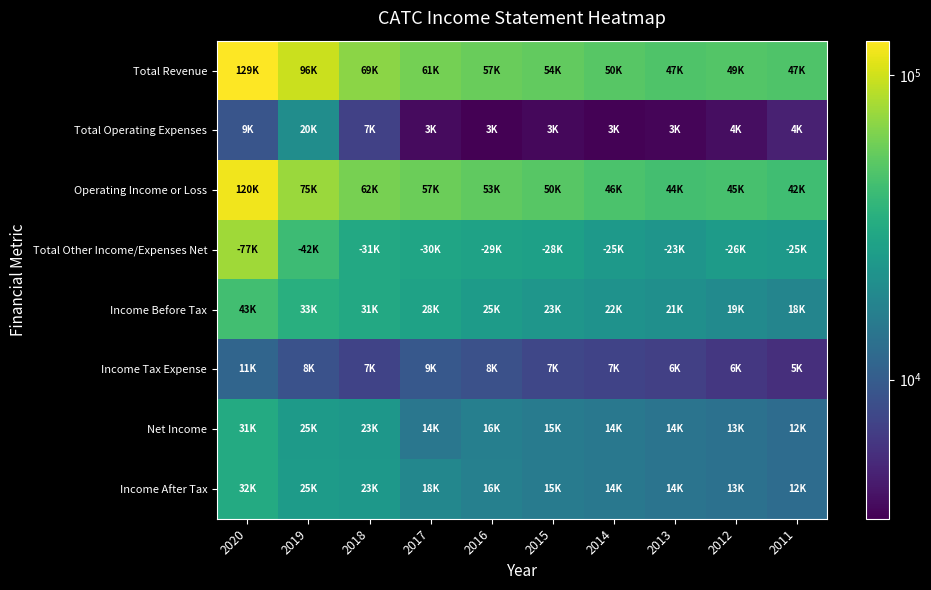

What is the total value across all series at 2014?

184400